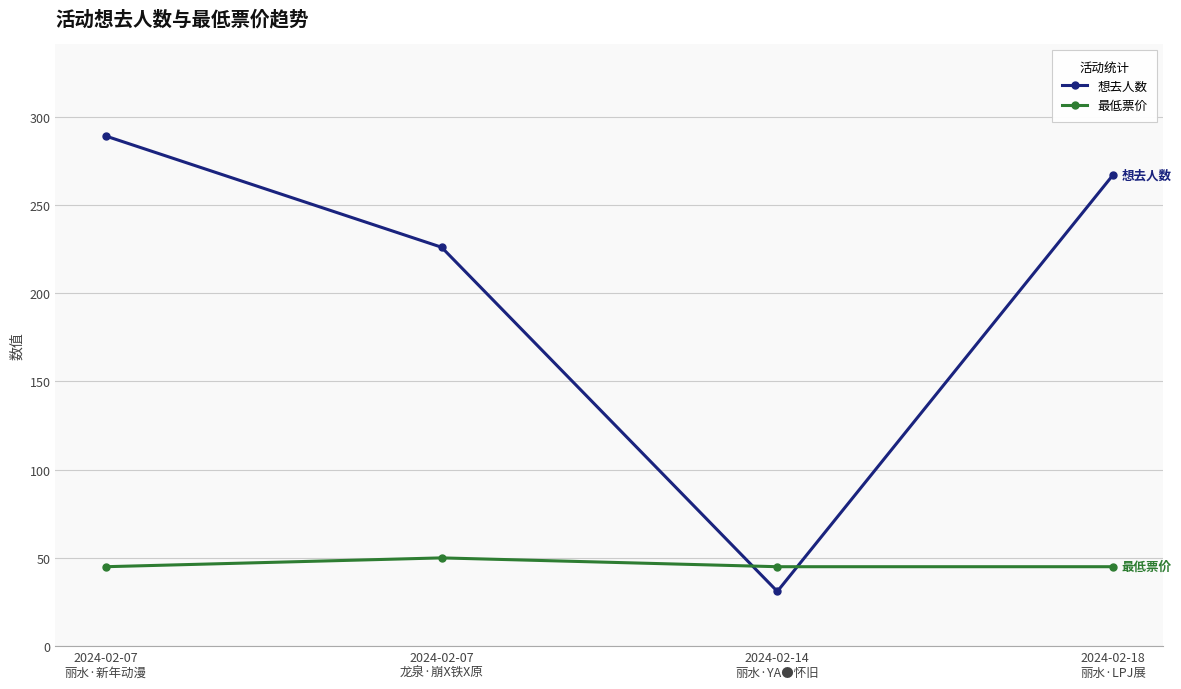

What is the lowest value of the 最低票价 series?

45